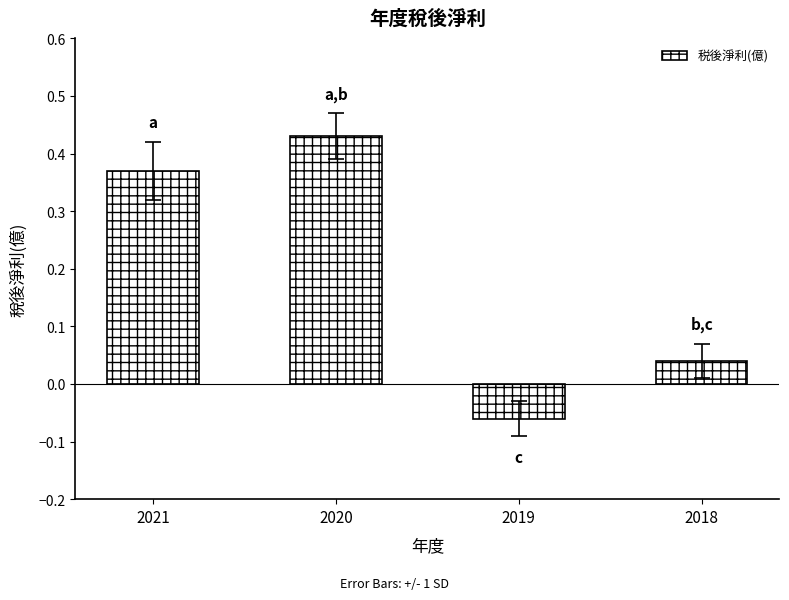

What is the difference between the maximum and minimum values?

0.5